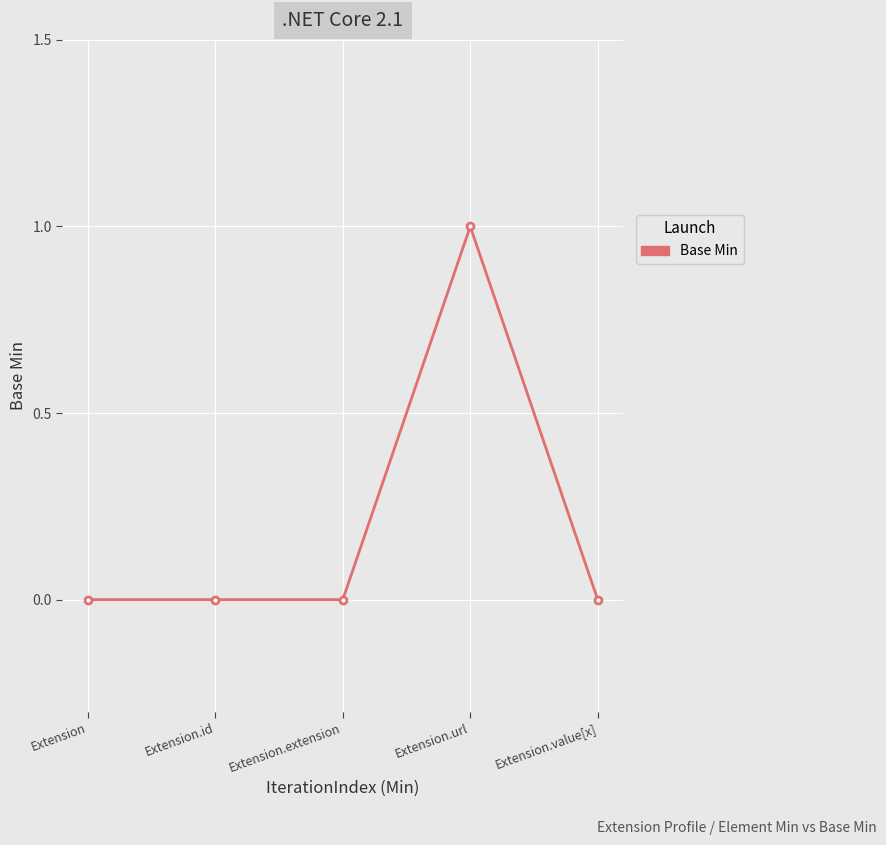

Does the chart have visible grid lines?

Yes